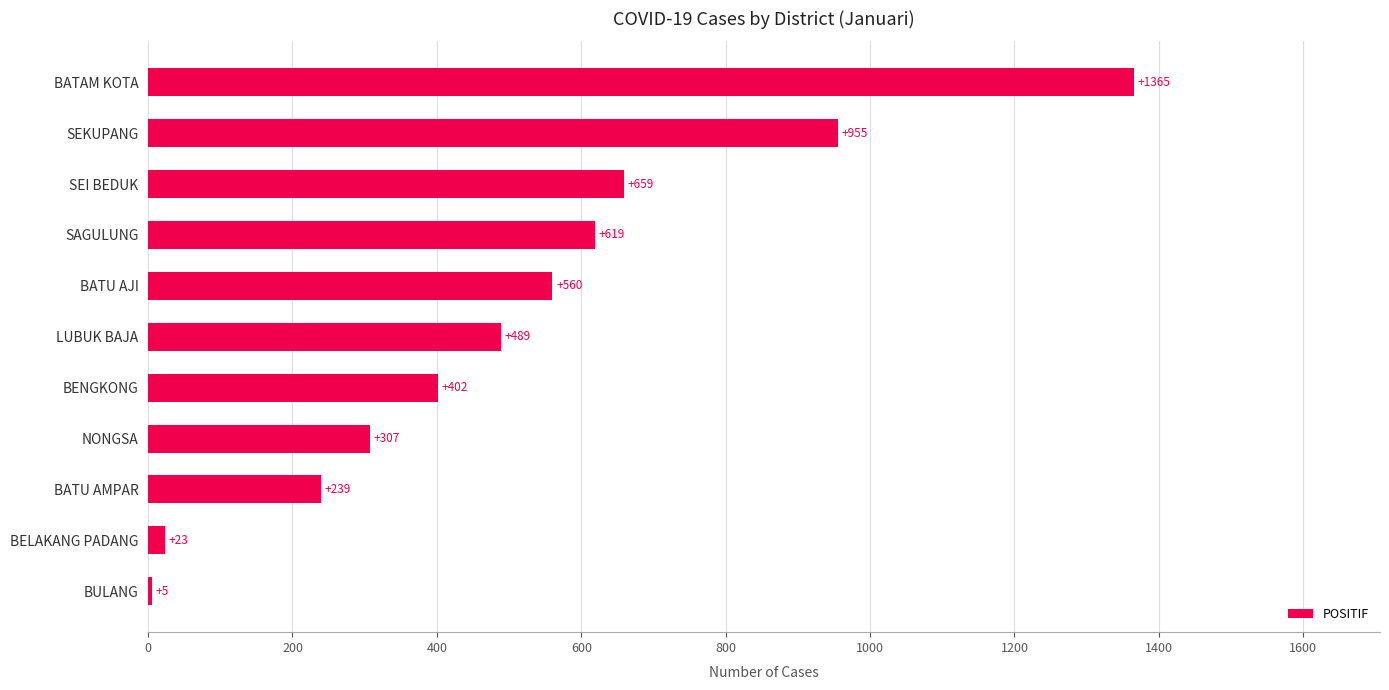

Approximately how many times larger is the value at LUBUK BAJA compared to BATU AJI?

0.9